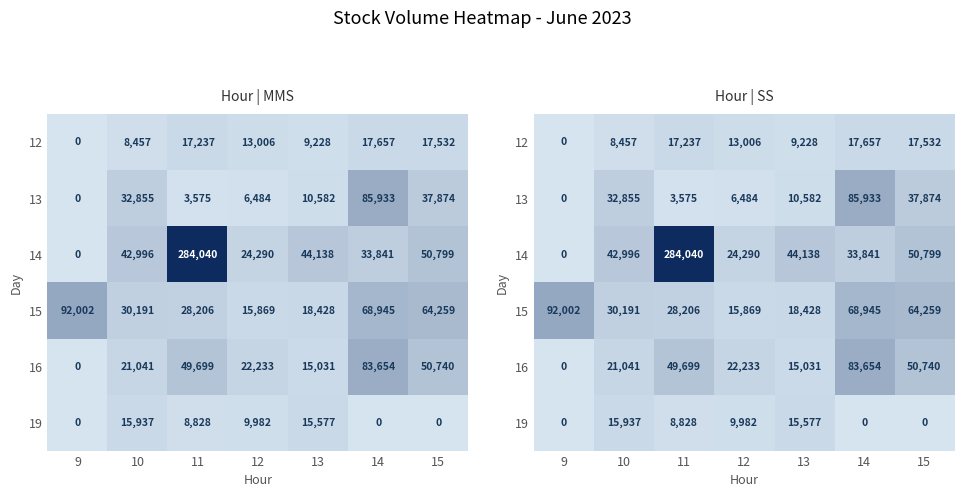

What is the sum of the 19 values at 9 and 11?

8828